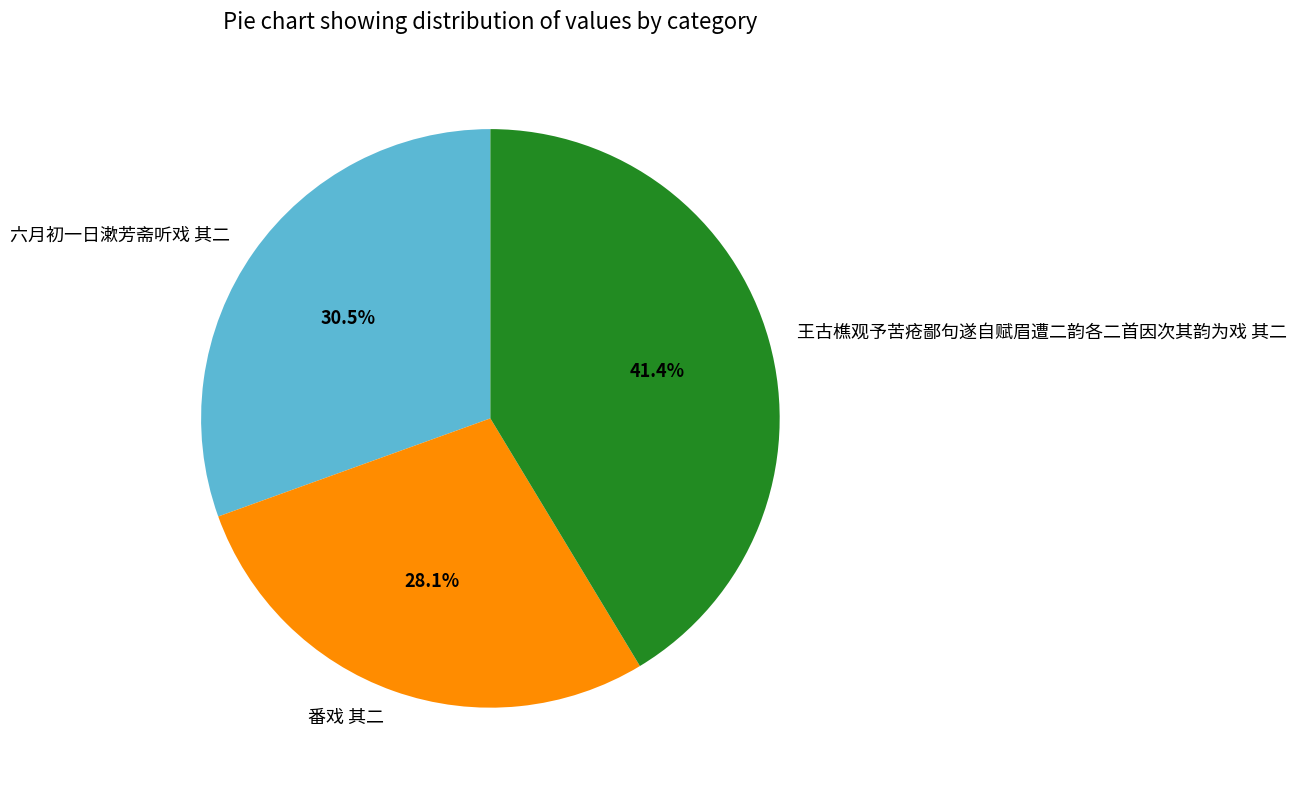

Count the number of slices in the pie.

3